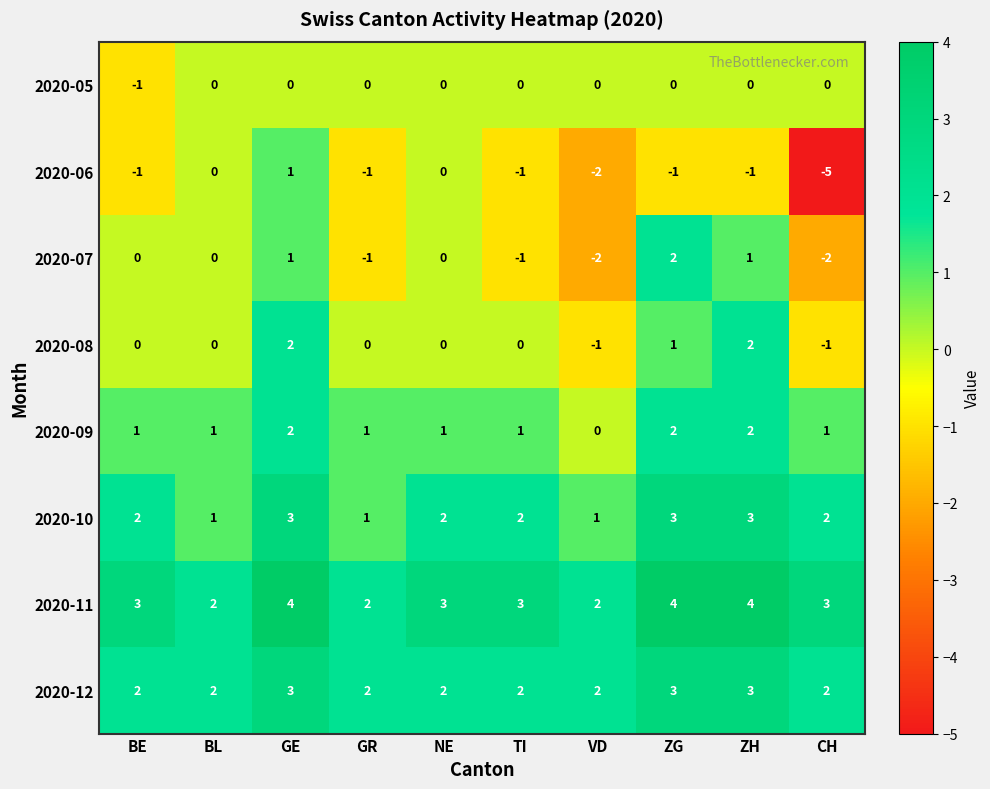

Where does the 2020-06 series first go above -1?

BL